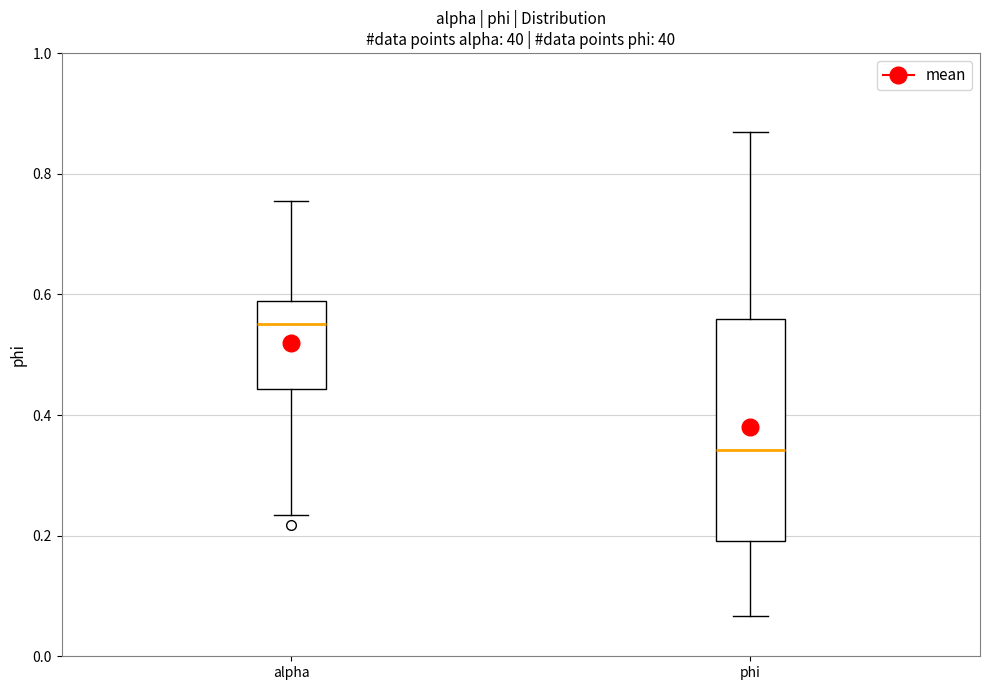

Which box has the lowest median line?

phi